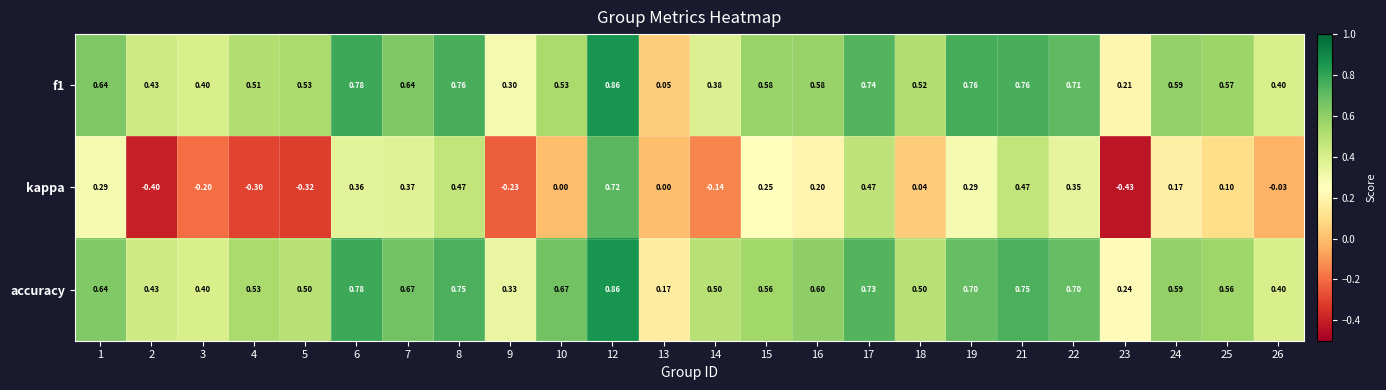

Is the value of accuracy at 9 greater than the value of f1 at 4?

No